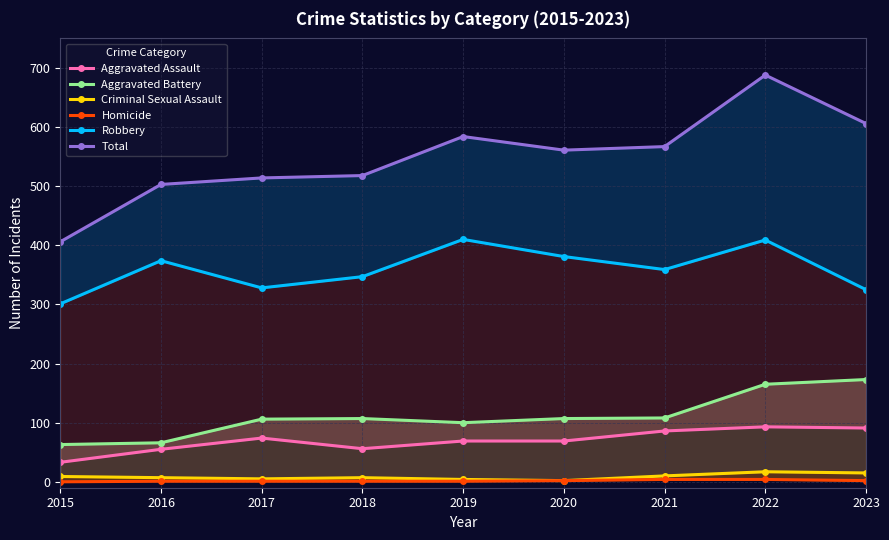

What is the total value across all series at 2021?

1134